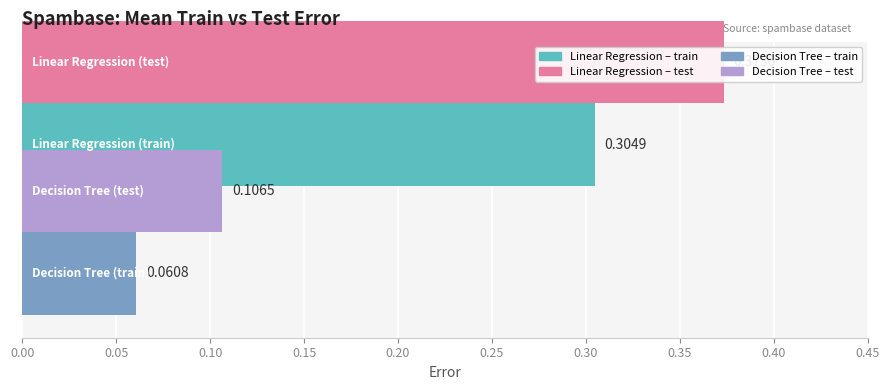

Count the test error values in the range 0 to 1.

2